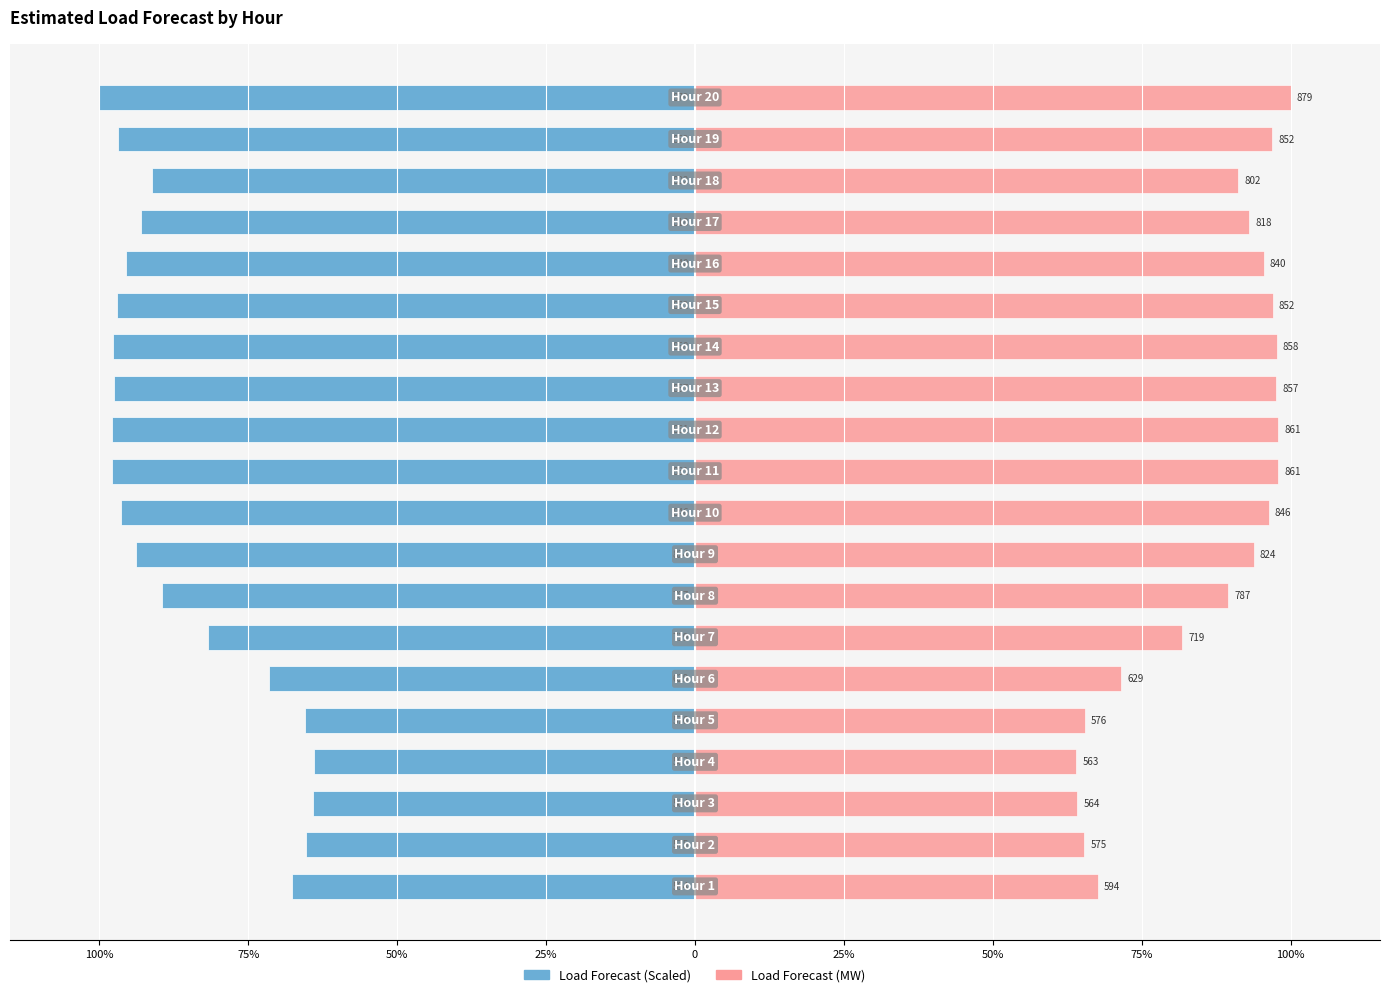

How many bars are there in total?

40